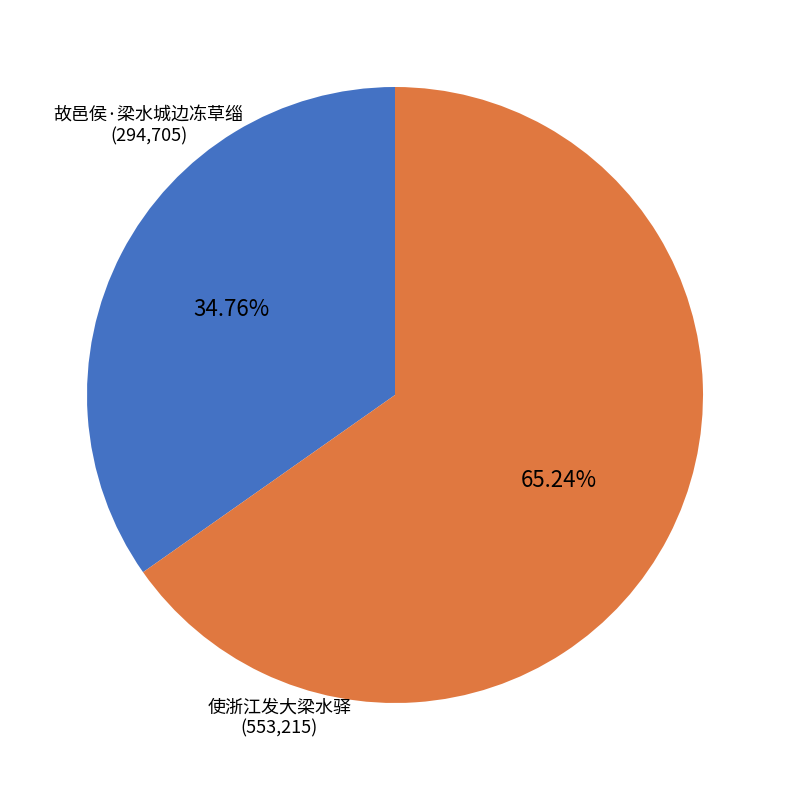

What is the largest slice in the pie chart?

使浙江发大梁水驿